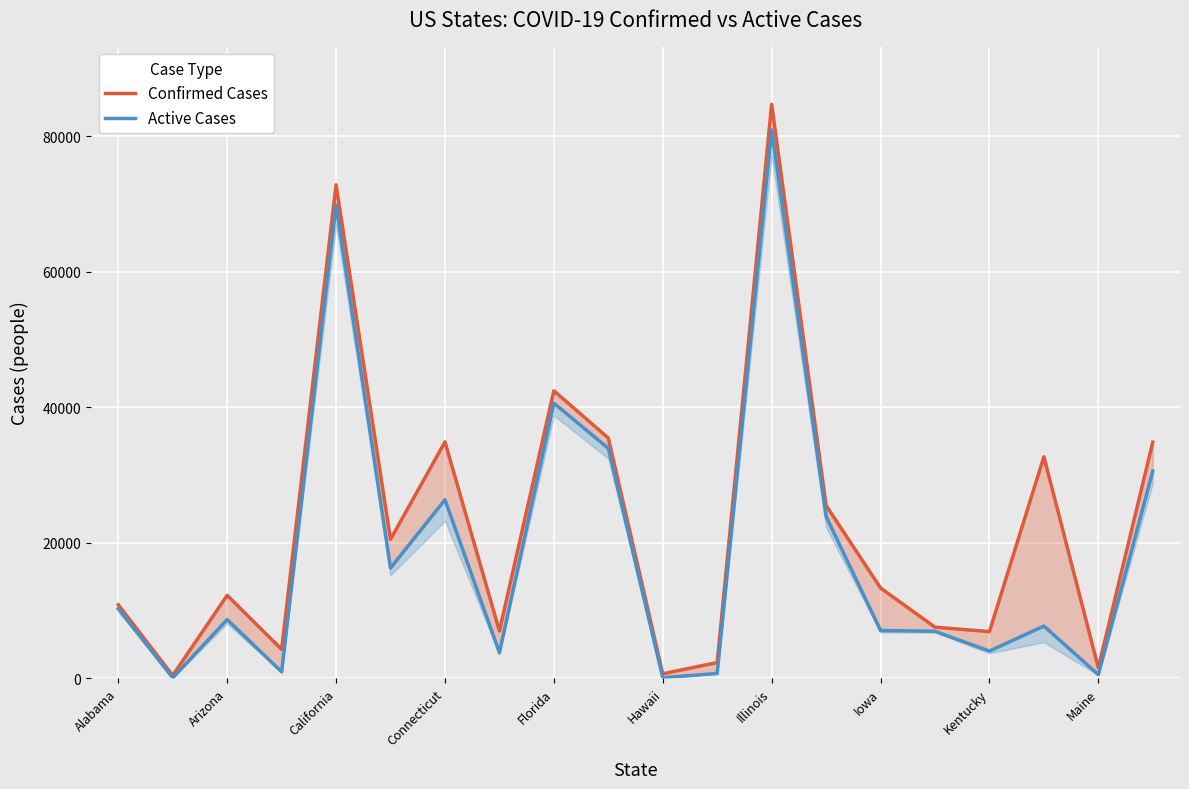

How many data points in Confirmed Cases are above 13289?

9